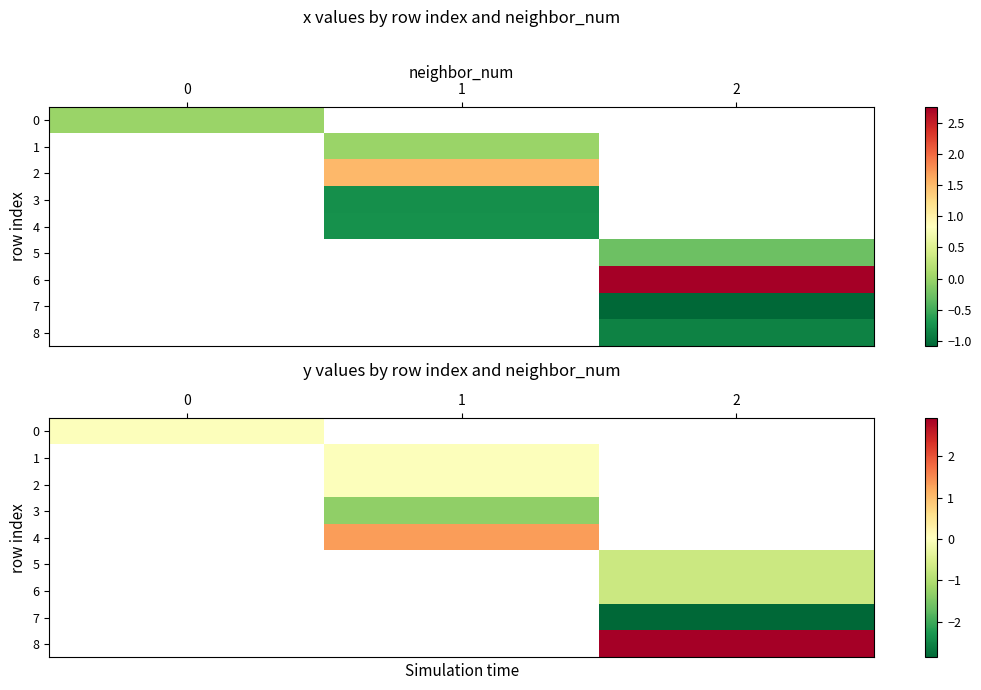

Which has a higher value, 2 or 1?

1